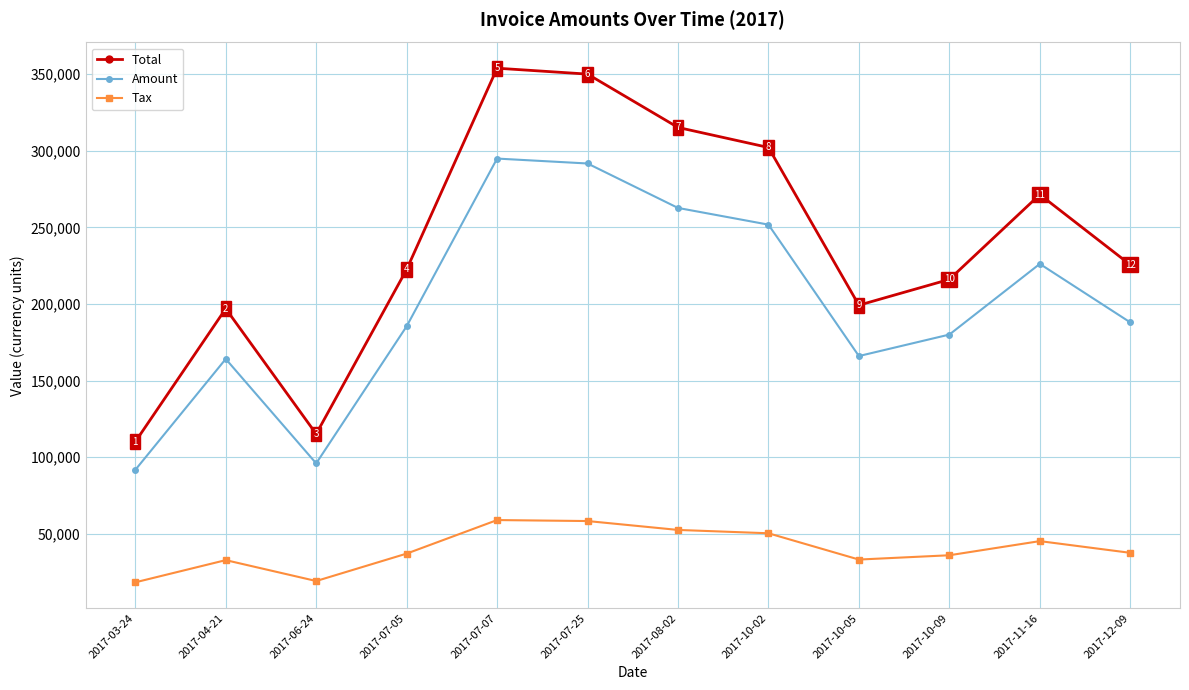

How many interior local peaks does the Amount series have?

3